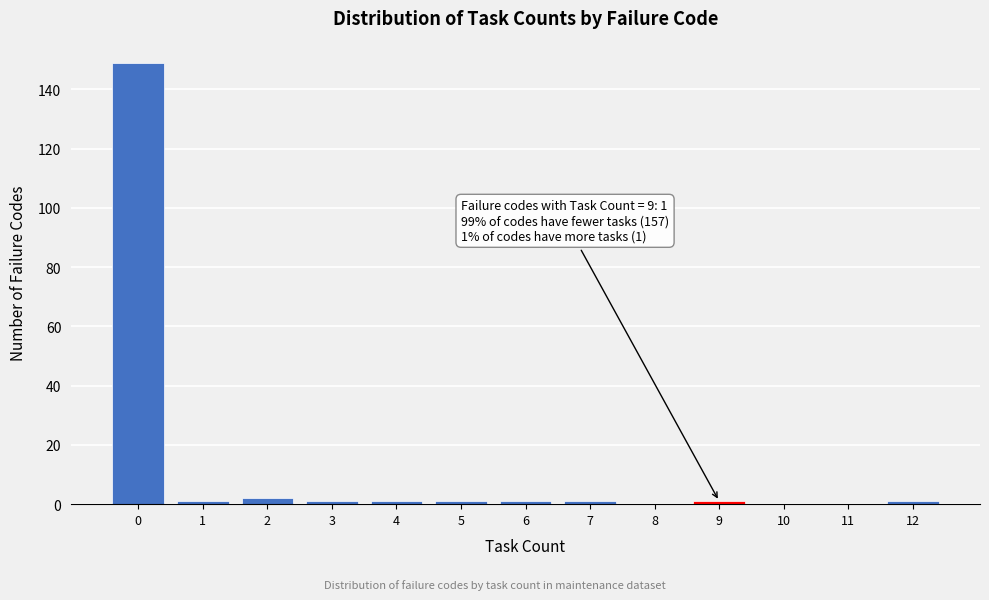

Reading left to right, extract all data points from this chart.

0=149	1=1	2=2	3=1	4=1	5=1	6=1	7=1	8=0	9=1	10=0	11=0	12=1